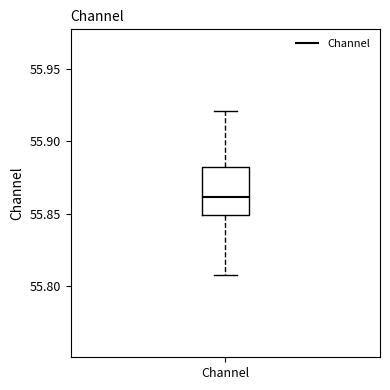

Transcribe this box plot: give where the median line is, the range the box spans, and where the two whiskers end, as read against the y-axis. The values are not printed on the chart, so give them approximately, as read against the axis.

median 55.860, box 55.850 to 55.880, whiskers 55.805 to 55.920